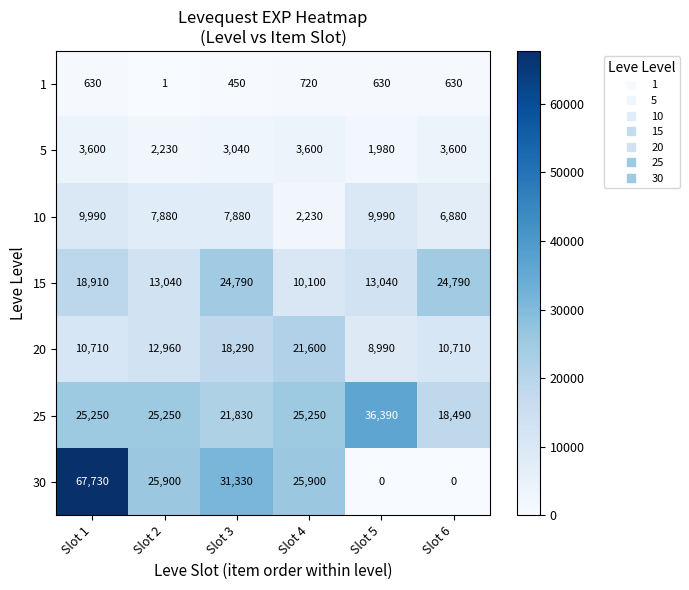

At which category is the sum across all series the highest?

Slot 1